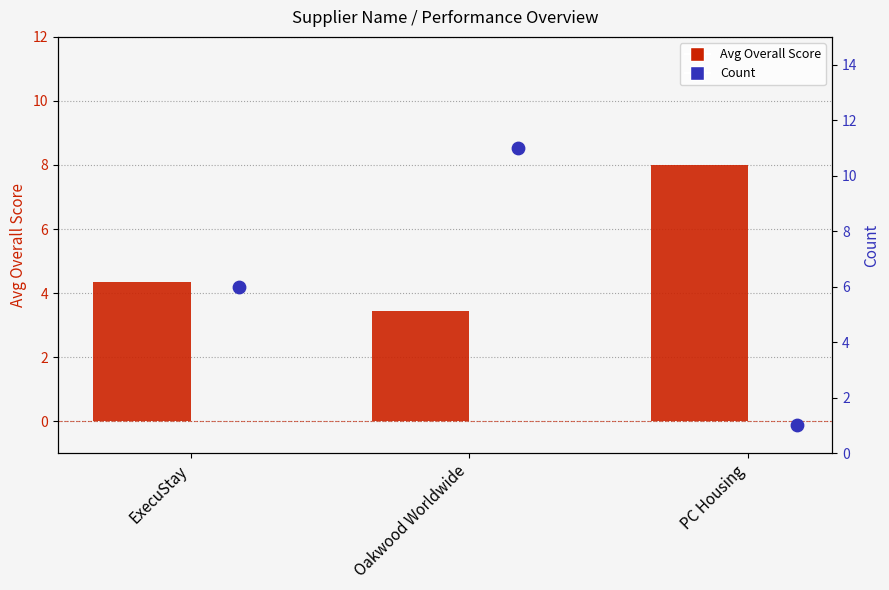

Is the value of Avg Overall Score at Oakwood Worldwide greater than the value of Count at PC Housing?

Yes